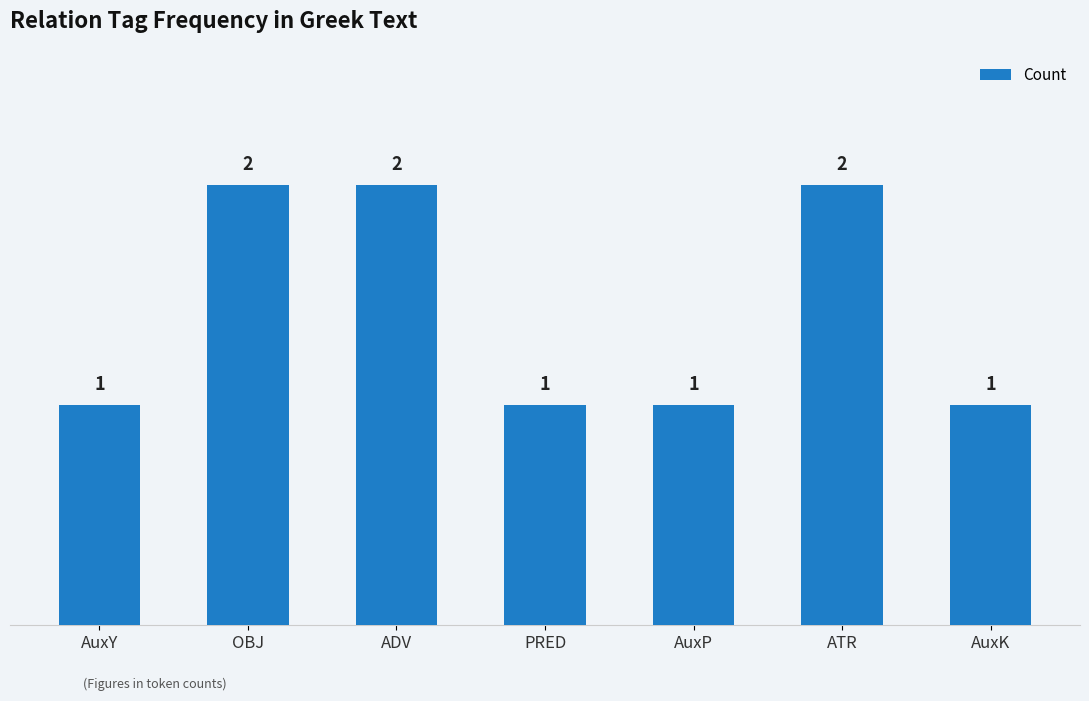

What is the change in value from PRED to ATR?

+1